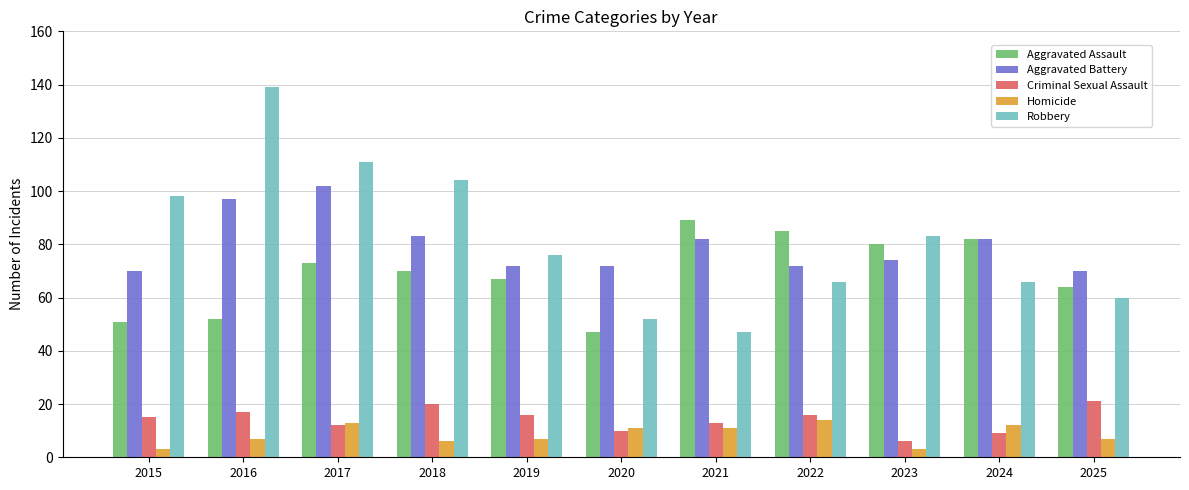

What is the maximum value shown in the chart?

139